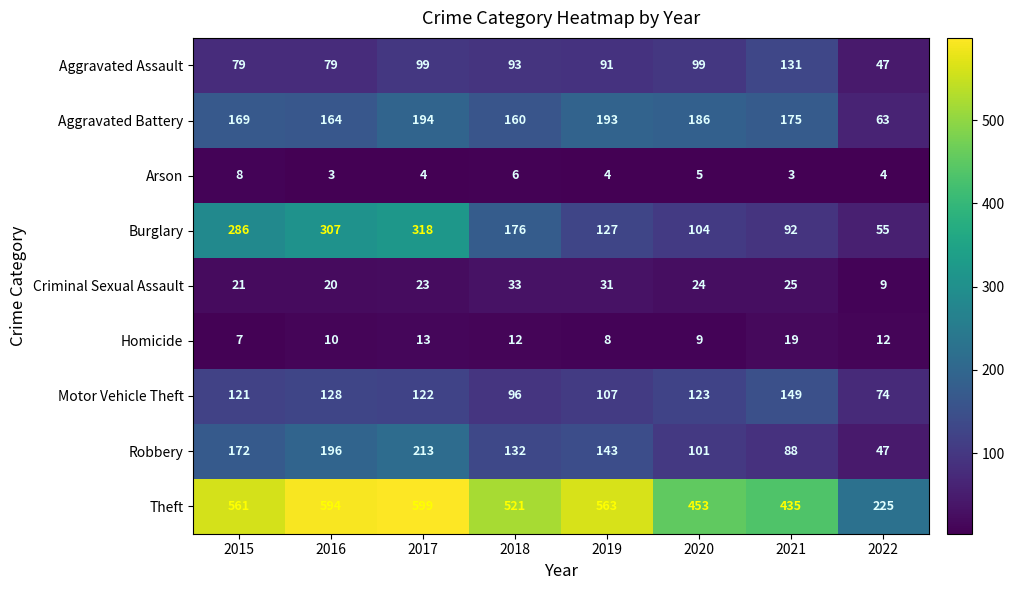

What is the difference between the Aggravated Battery values at 2018 and 2016?

4